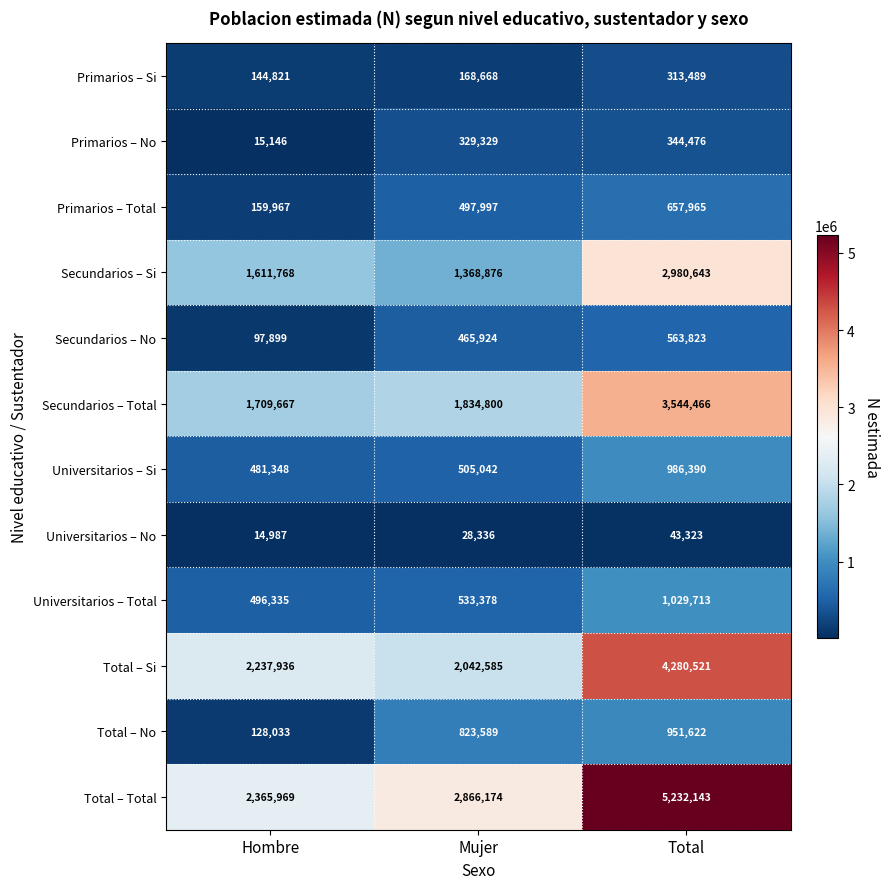

At which label is Primarios – No closest to 179811?

Mujer